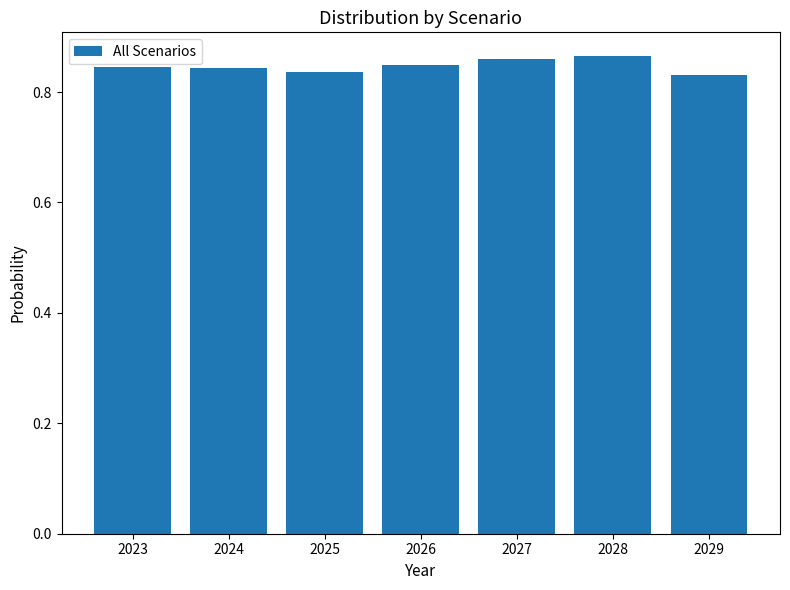

True or false: the data shows 1.2 at 2026.

False